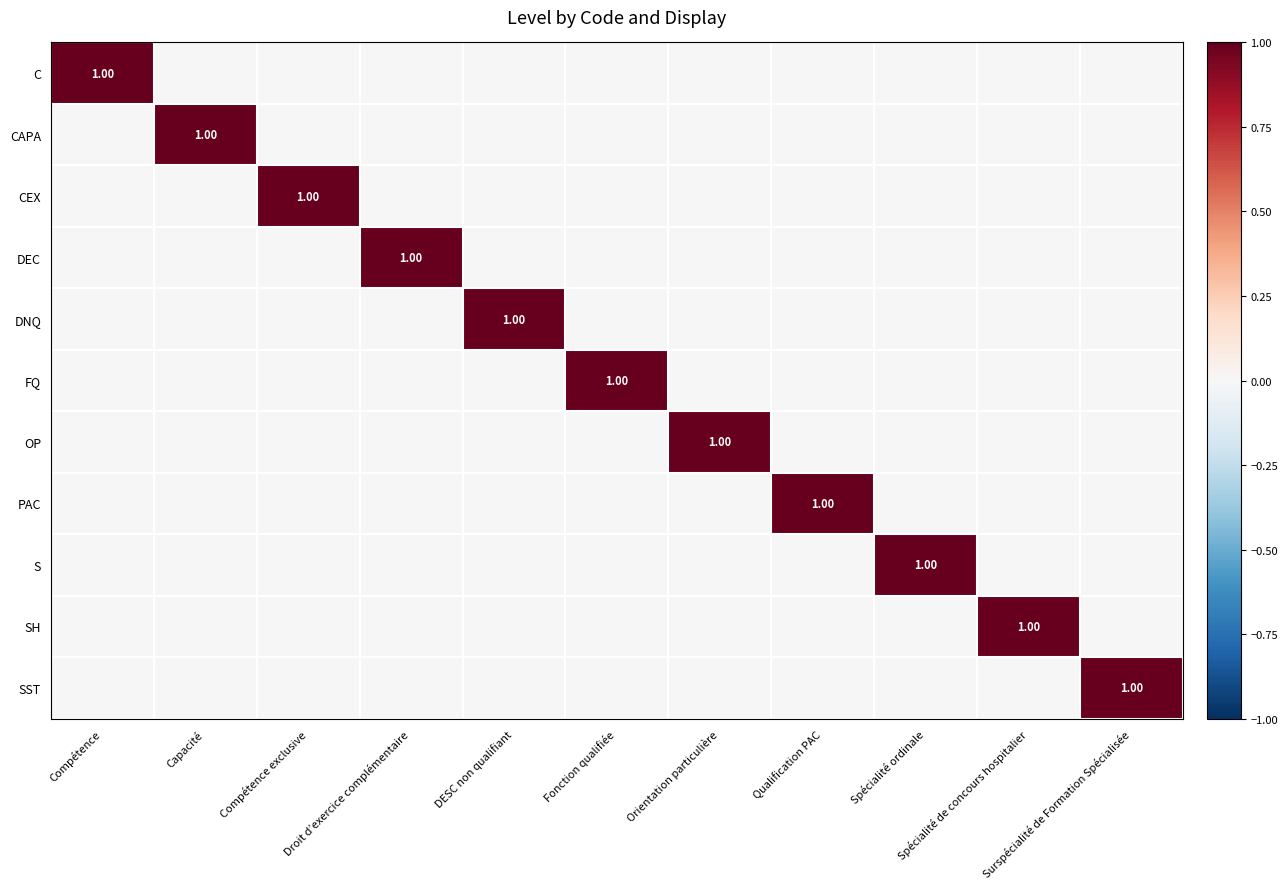

Which series has the largest total across all categories?

C